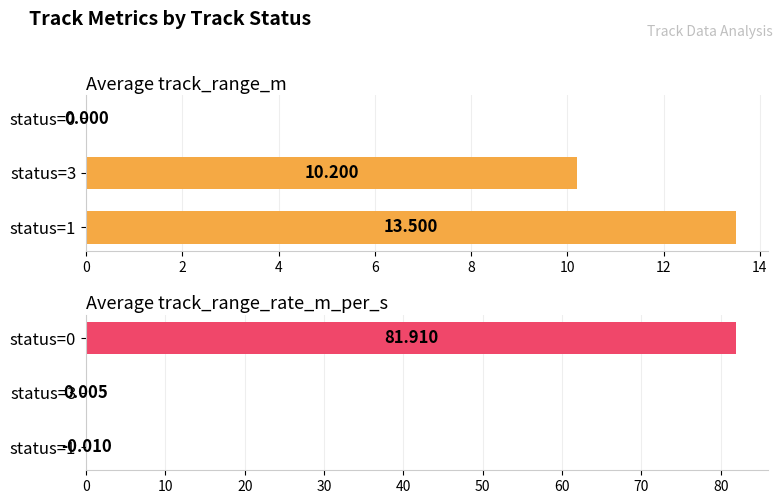

What is the difference between the maximum and minimum values in the Average track_range_m series?

13.5